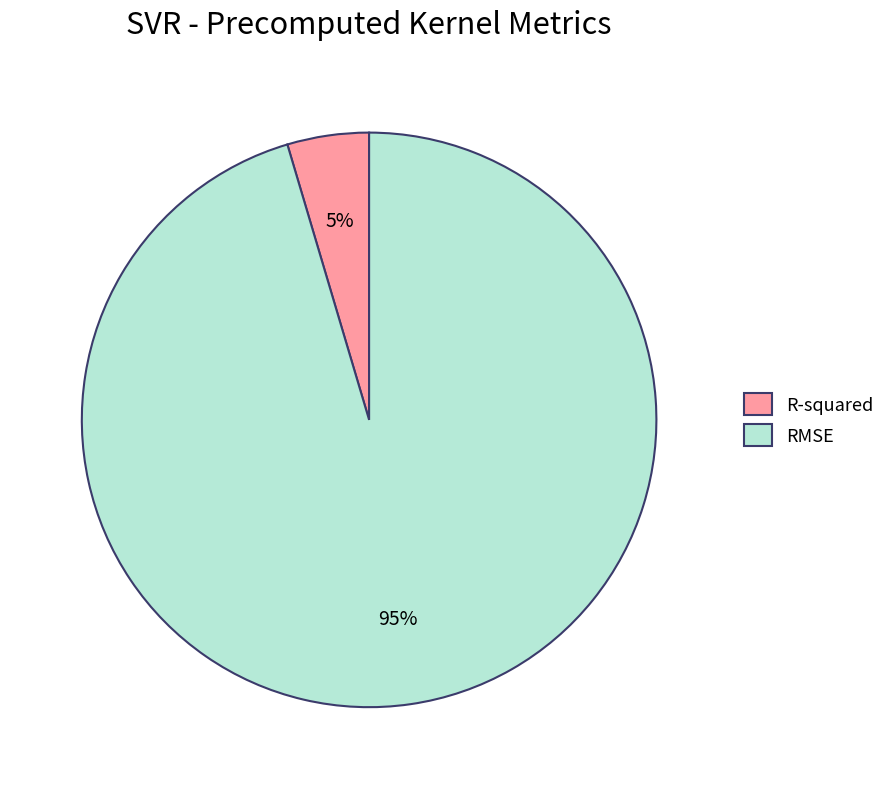

Combined, do R-squared and RMSE account for over 50%?

Yes